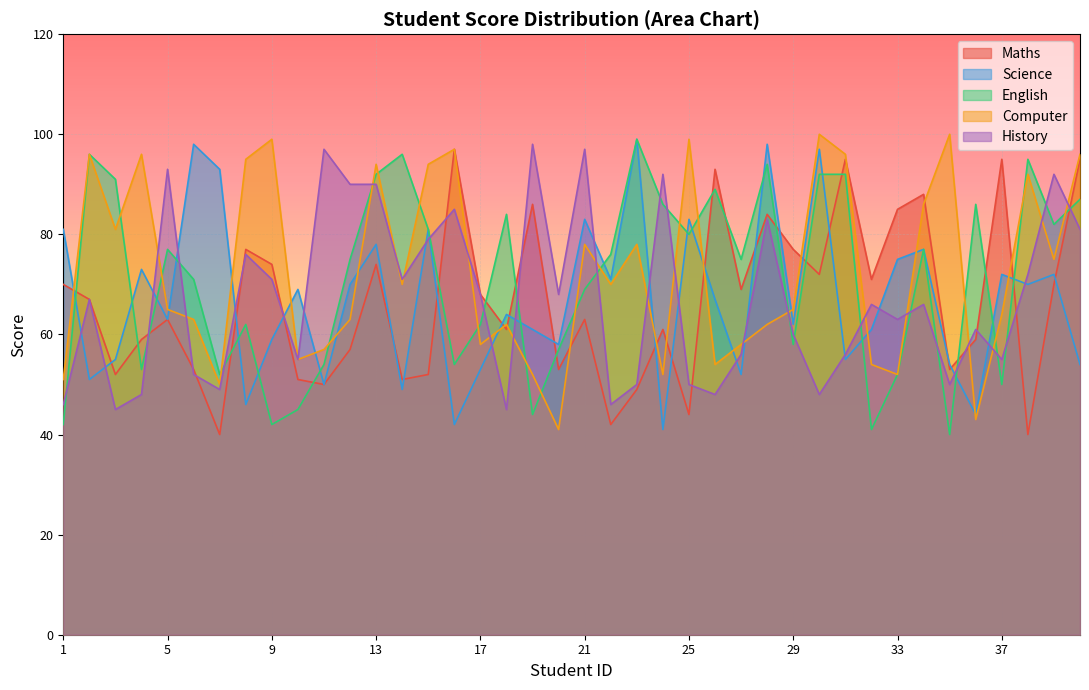

Which series has the largest total across all categories?

Computer